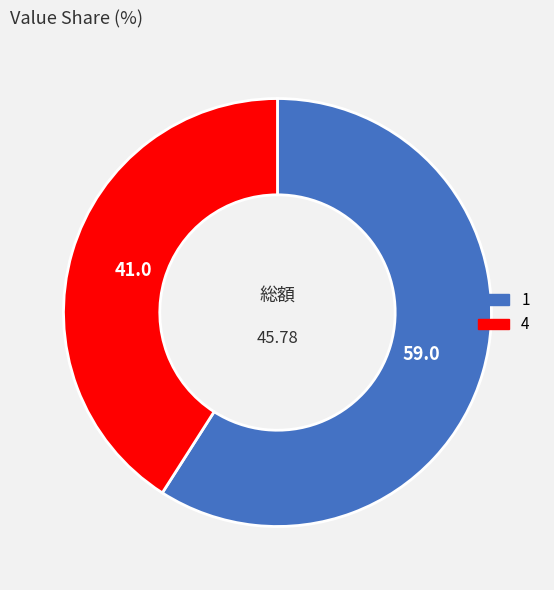

The 4 slice represents 41% of the pie. True or false?

True